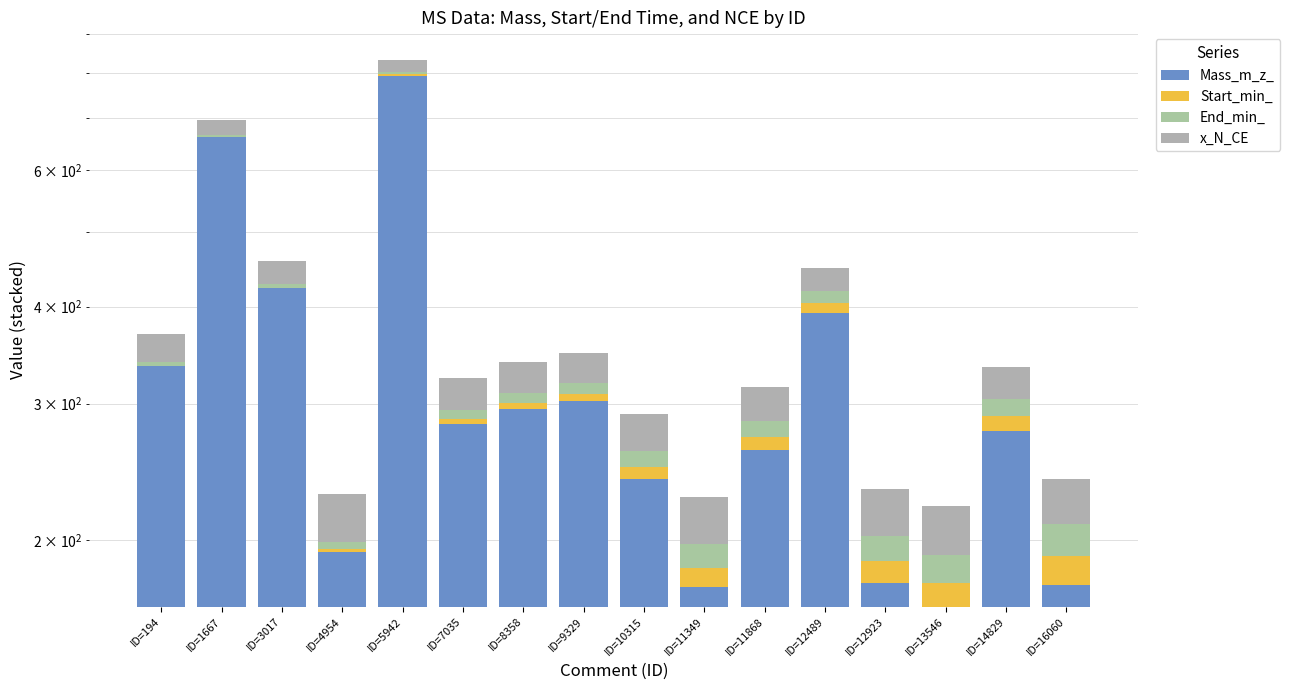

At which category is the sum across all series the highest?

ID=5942